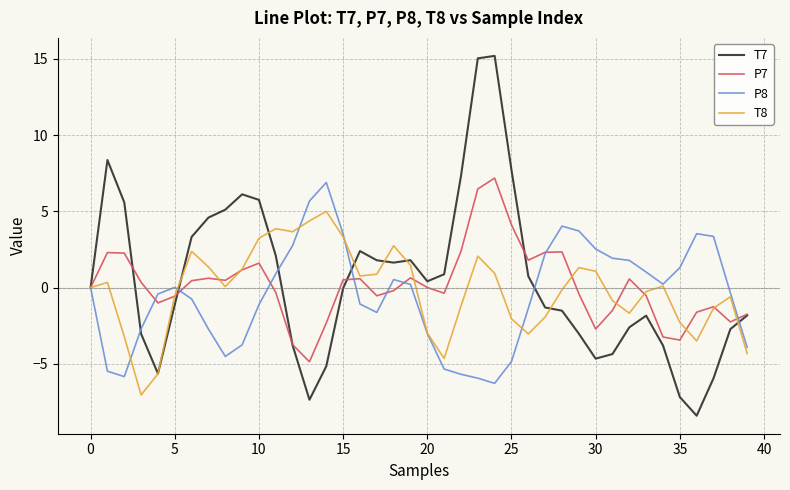

True or false: P7 has more than 2 interior local peaks.

True